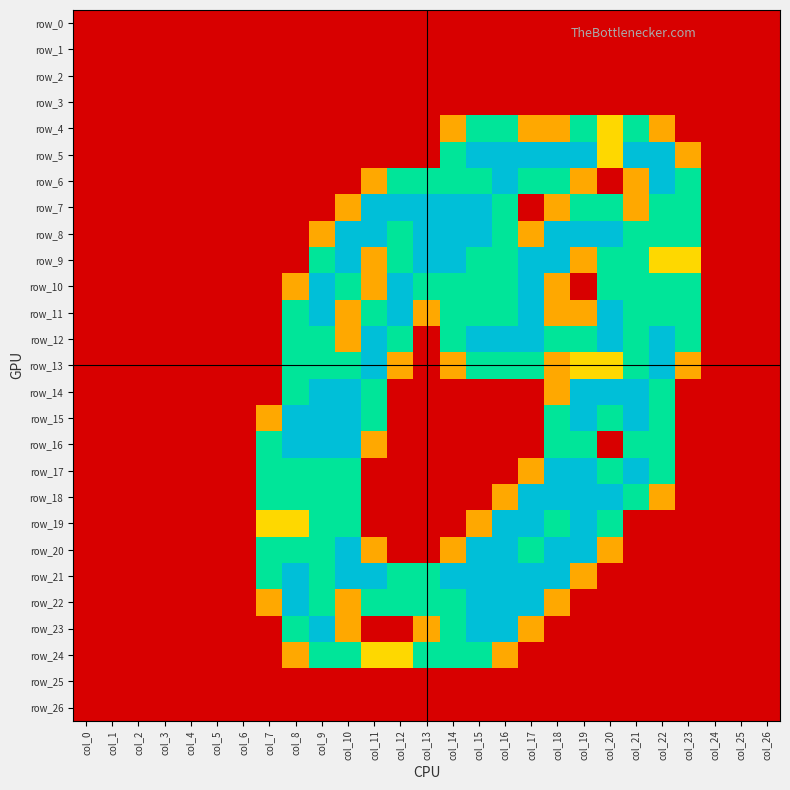

Count the number of data series in this chart.

27